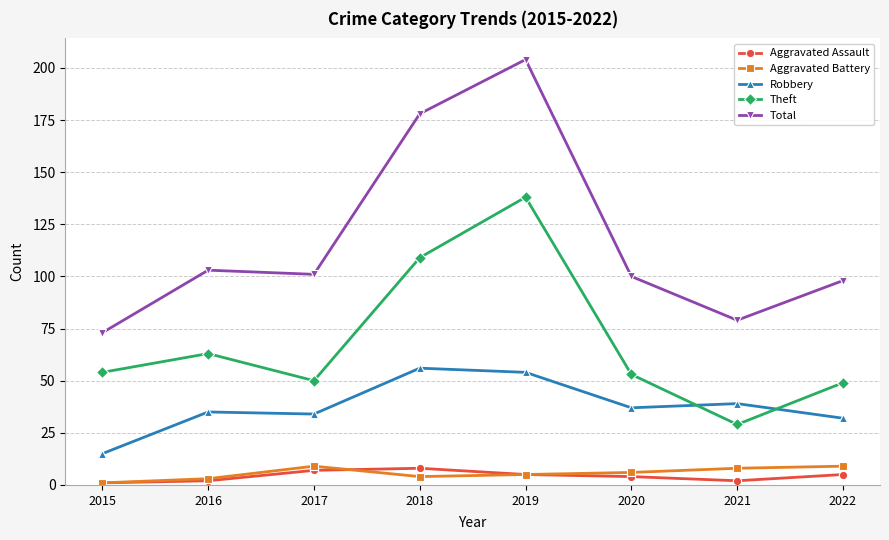

At which category is the sum across all series the highest?

2019